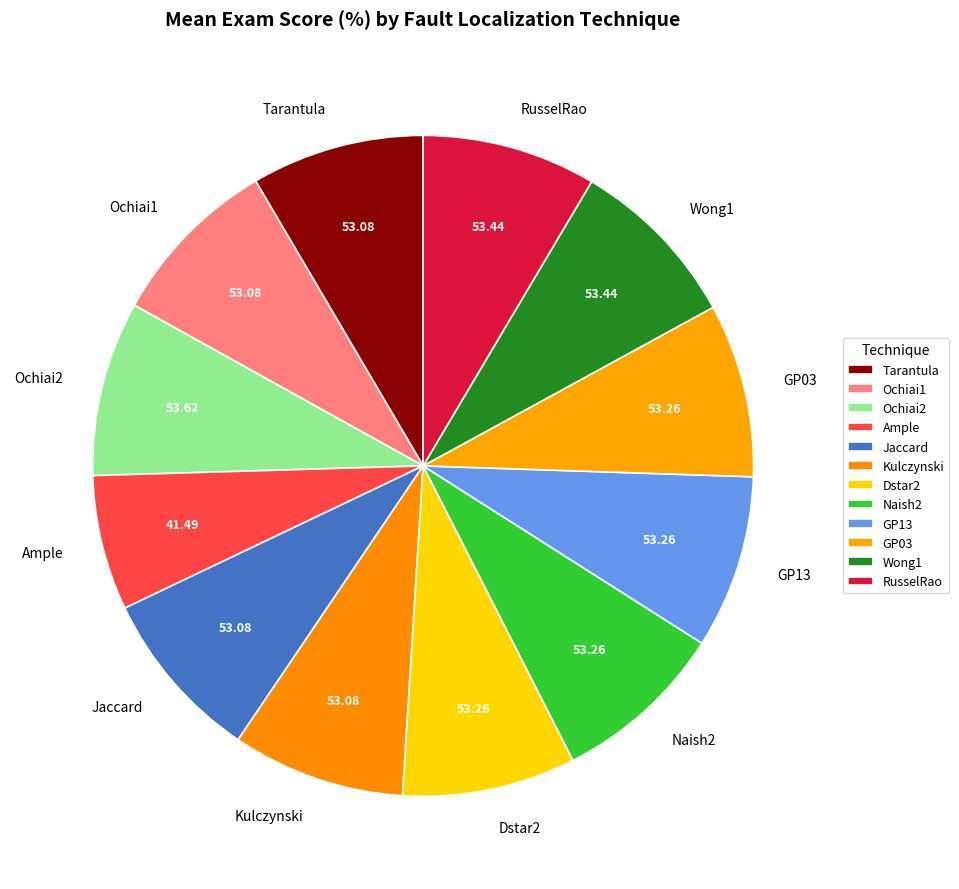

Is it true that Ample is 7% of the pie?

True